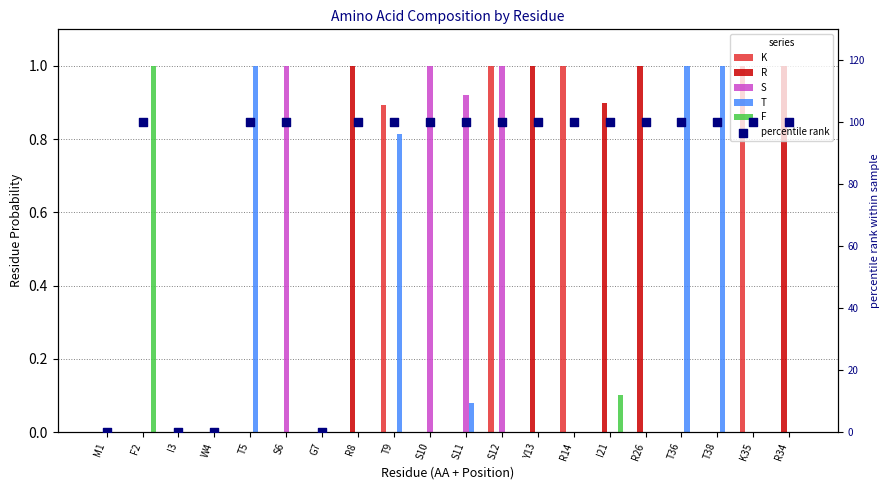

Which series has the widest spread of Y values?

percentile rank